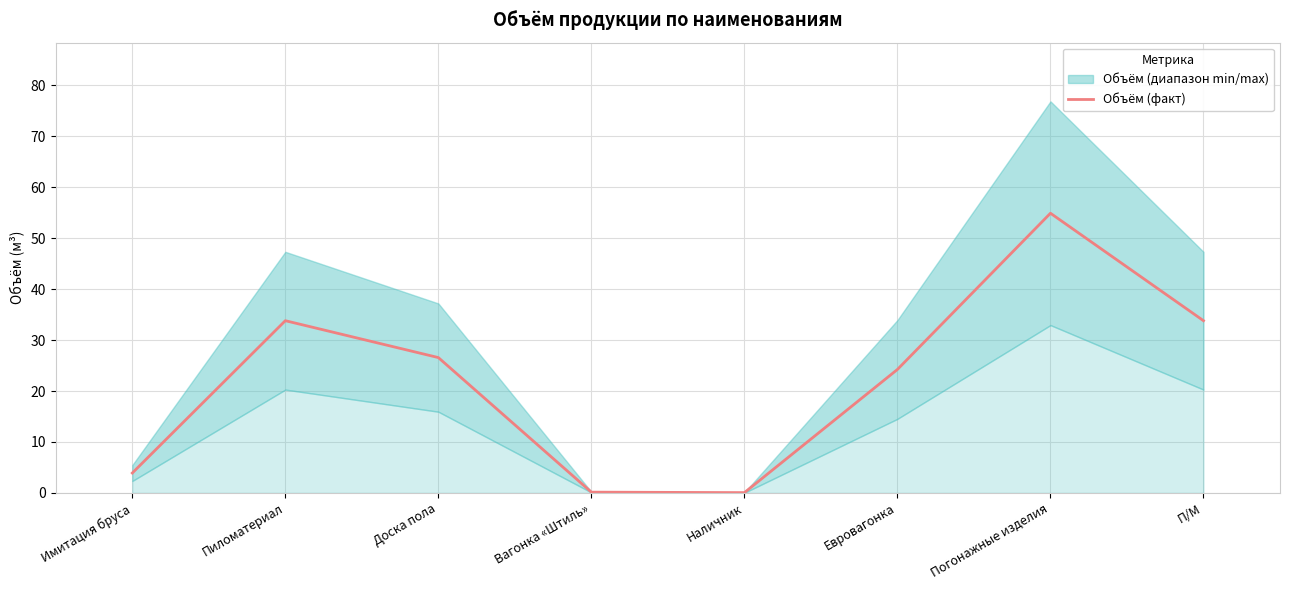

The value at Погонажные изделия is 54.9. True or false?

True